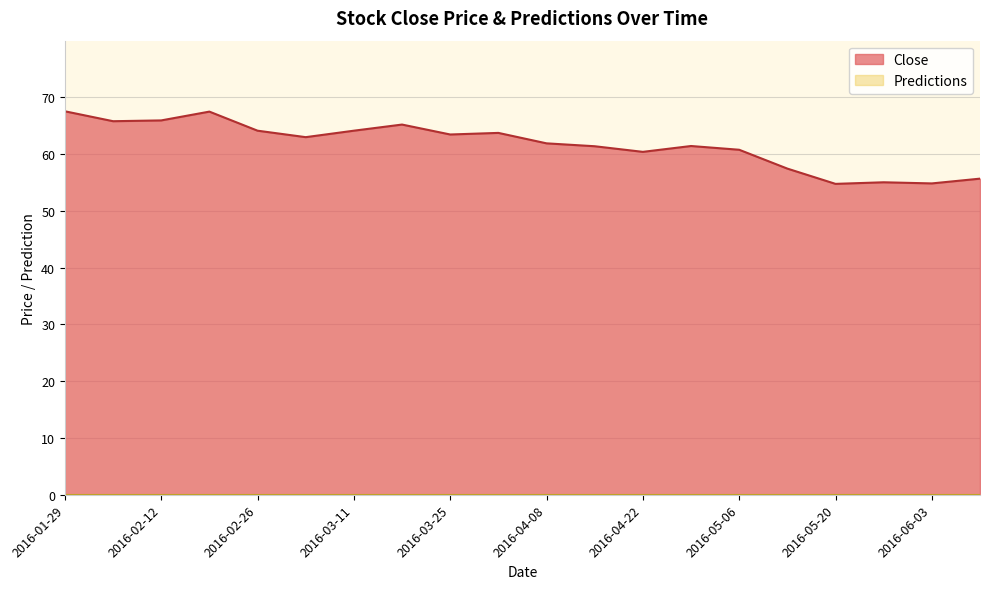

How many values exceed 63?

9